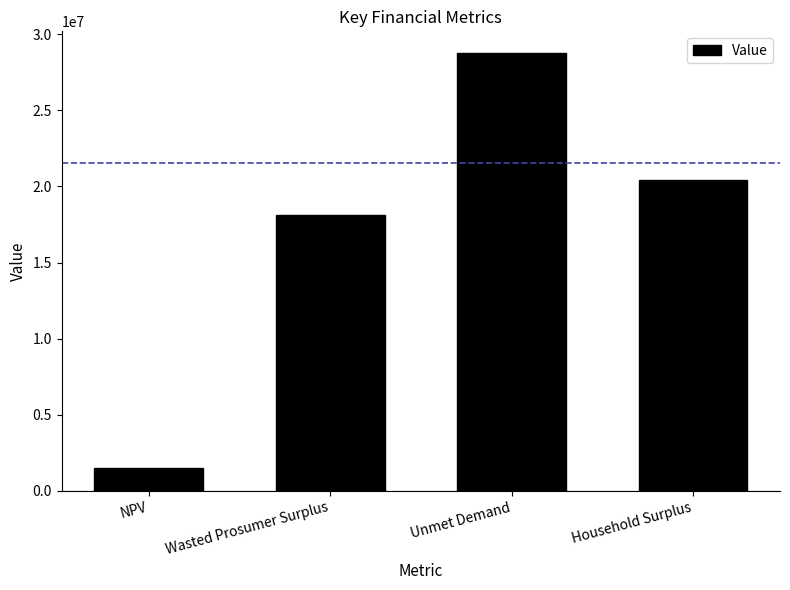

What is the label of the 4th bar from the left?

Household Surplus